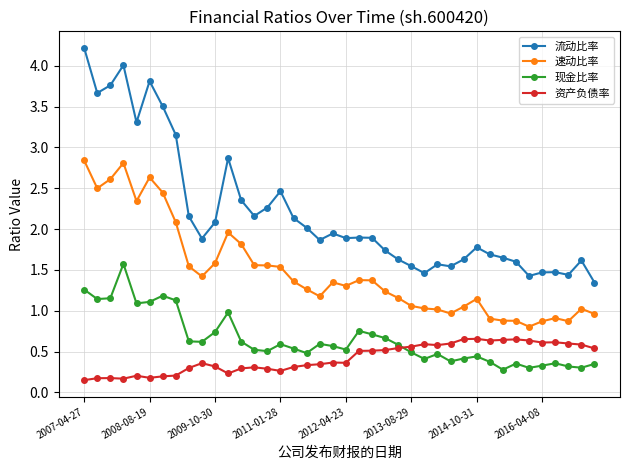

Which series has the widest spread of values?

流动比率